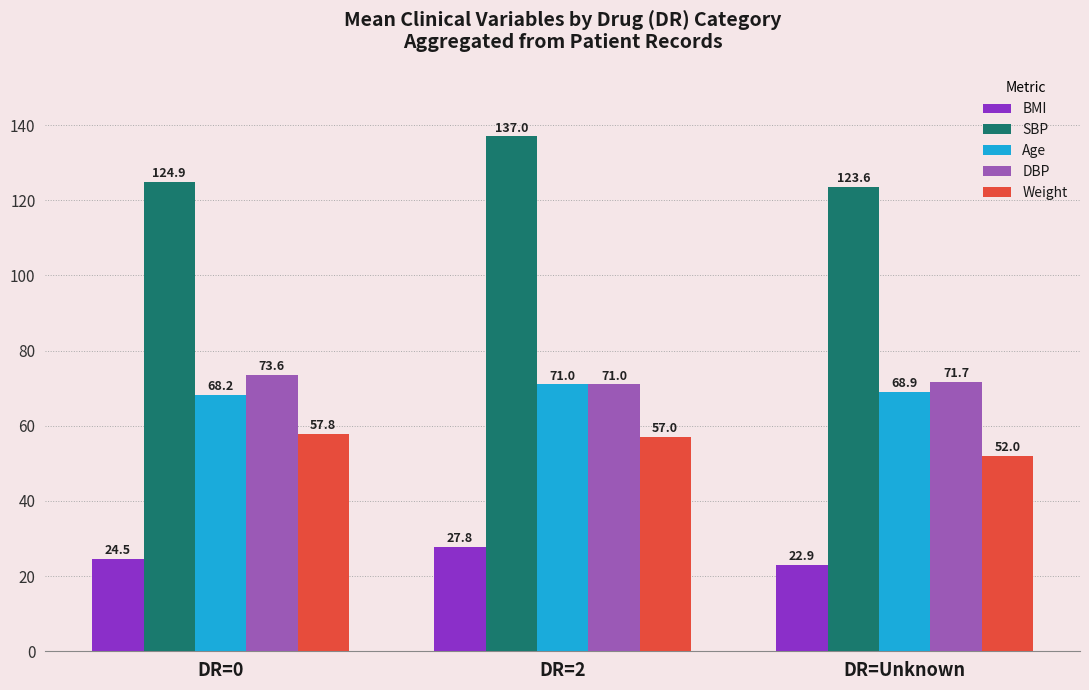

What is the average value of the Age series?

69.4